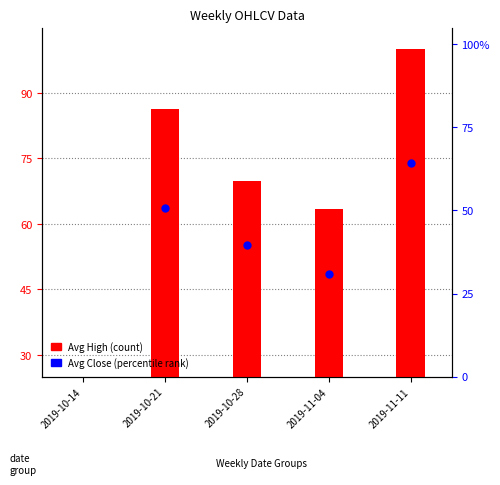

Which series has the widest spread of Y values?

Avg High